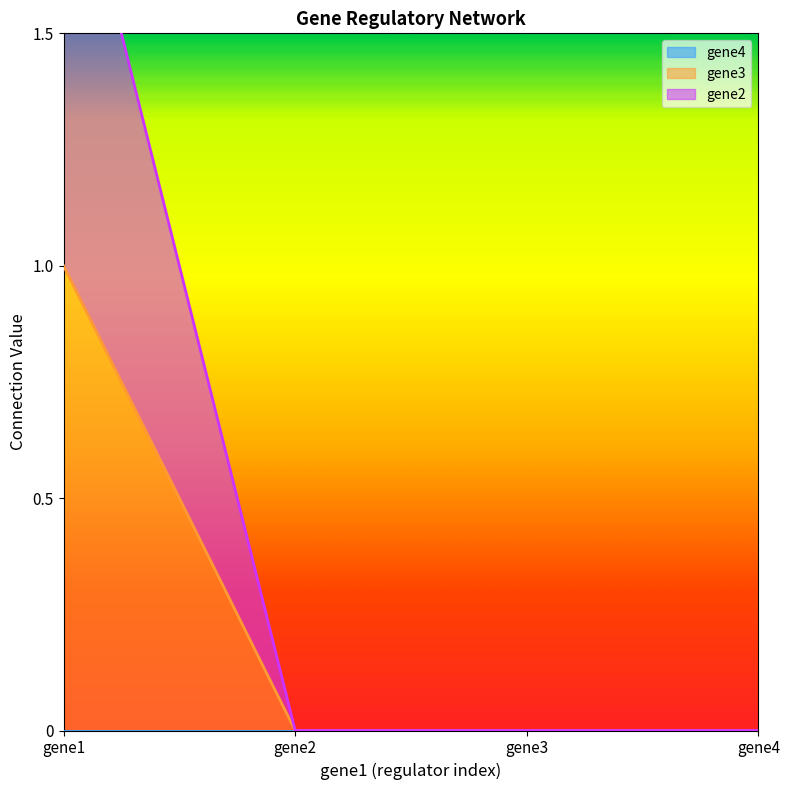

The value of gene2 at gene2 is 0. True or false?

True